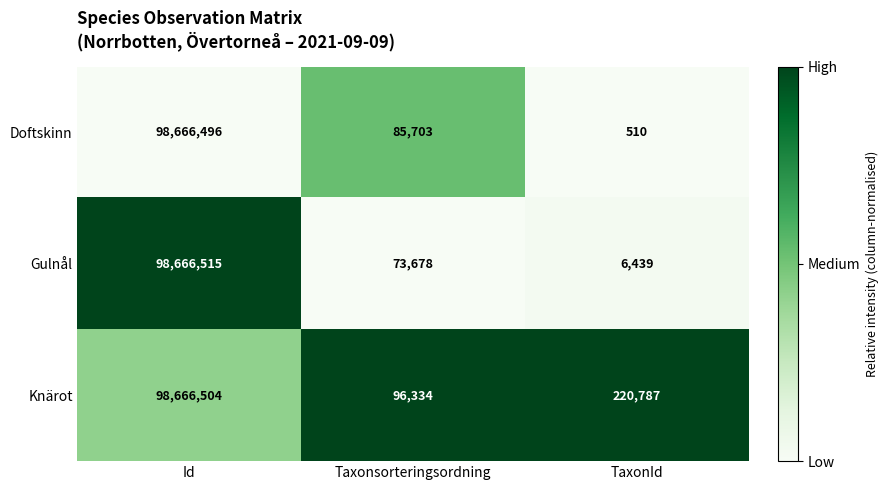

What is the approximate value of Knärot at Taxonsorteringsordning, to the nearest 10?

96330